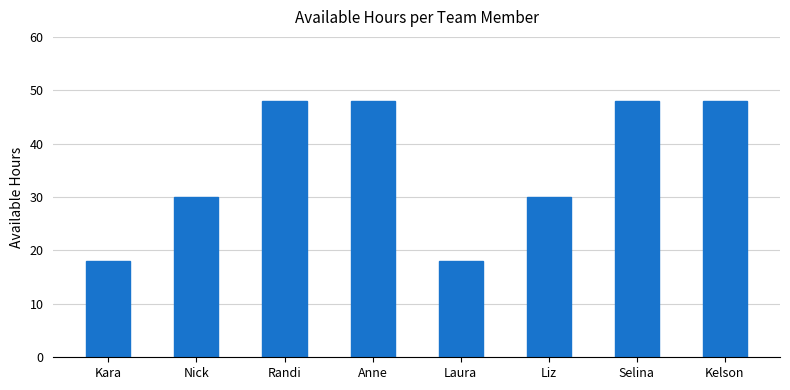

How many values are between 30 and 48?

6